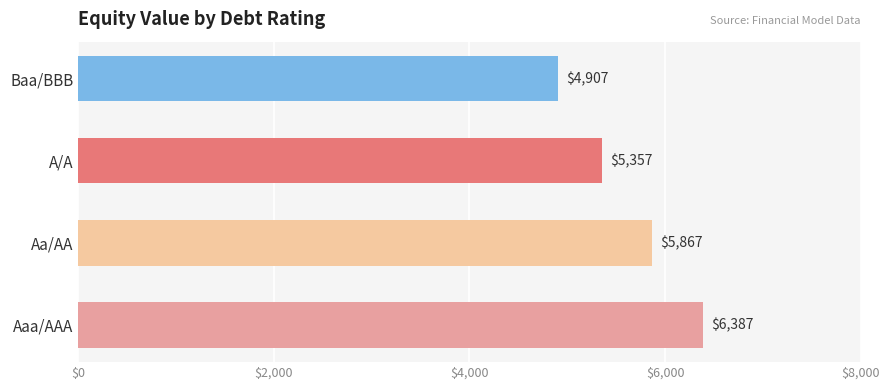

What is the difference between the second highest and minimum values?

960.1